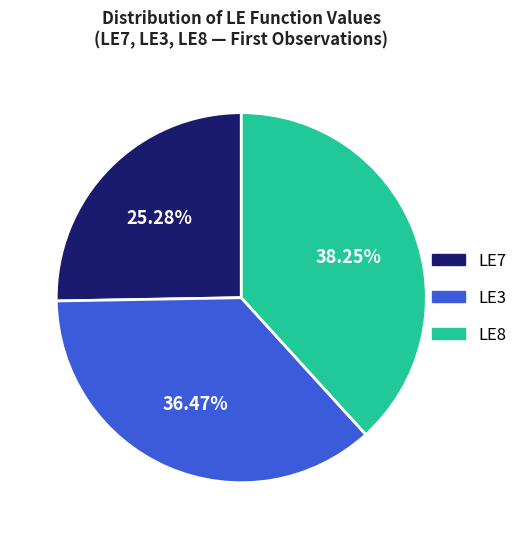

Approximately how many times larger is the value at LE8 compared to LE7?

1.5